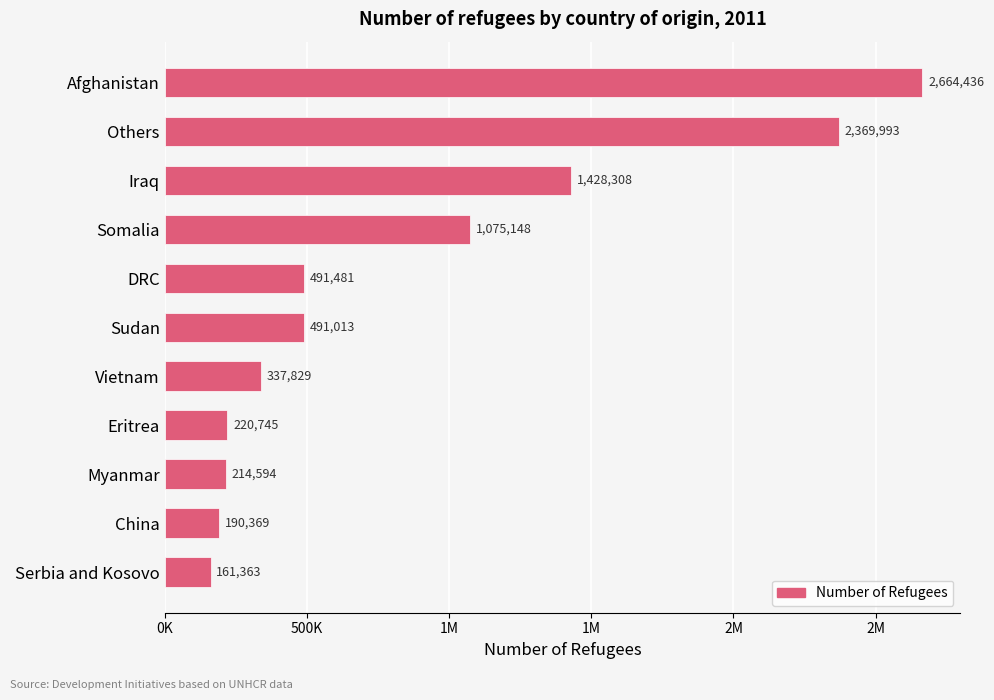

What is the maximum value shown in the chart?

2664436